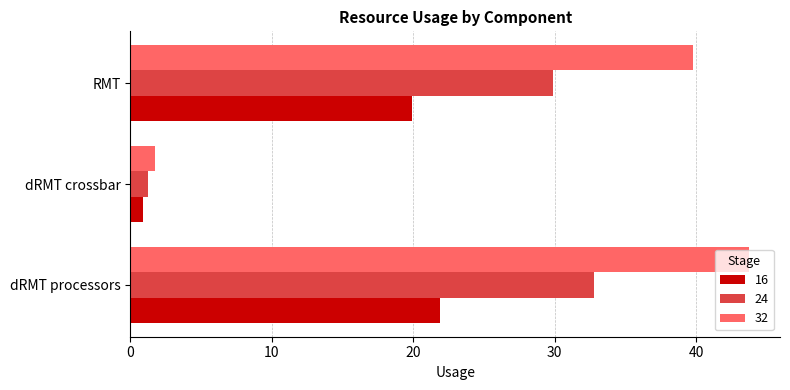

What are all the series names shown in the legend?

16, 24, 32